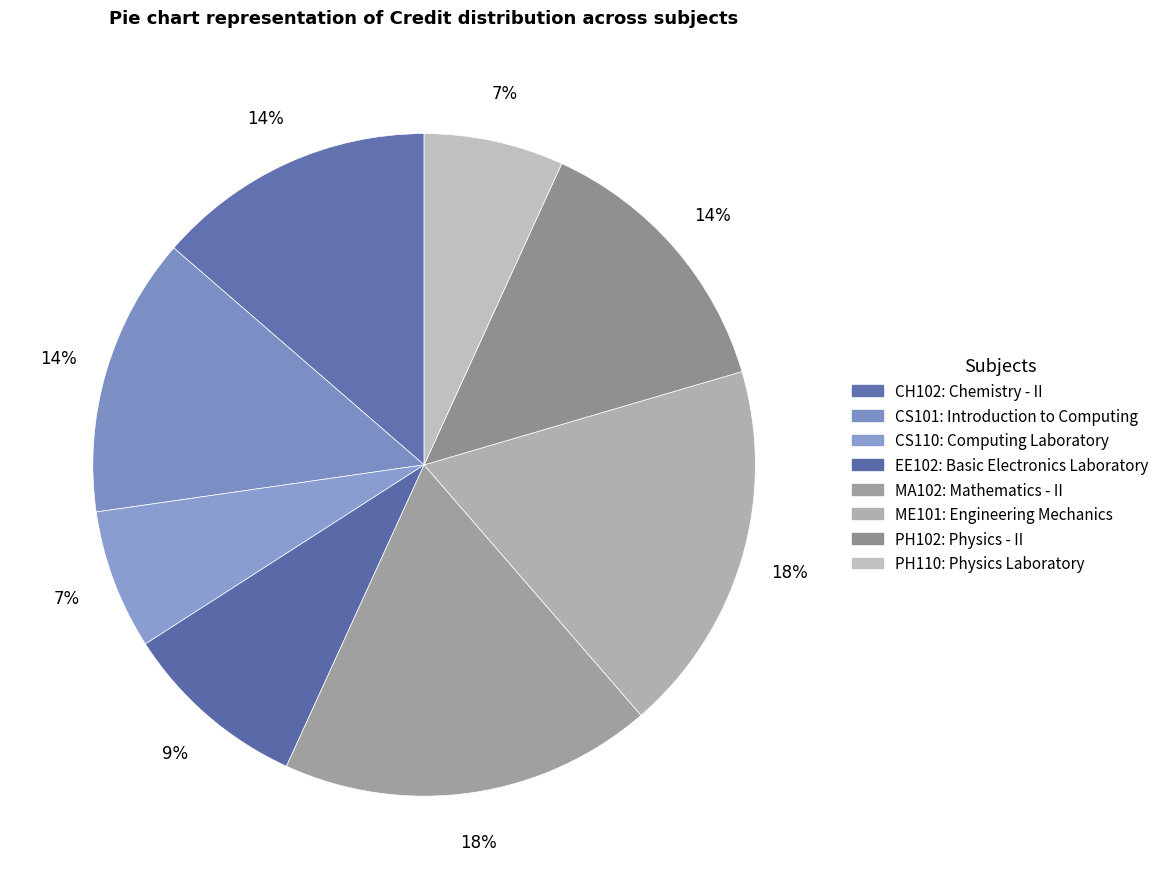

How many segments does this pie chart have?

8